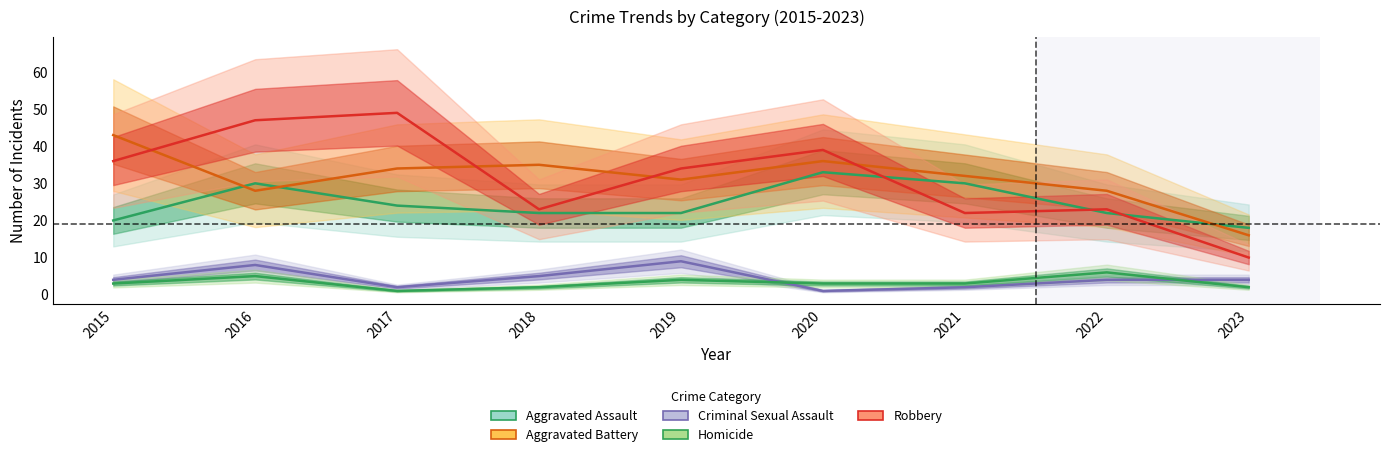

List the series in order of their peak value, lowest first.

Homicide, Criminal Sexual Assault, Aggravated Assault, Aggravated Battery, Robbery